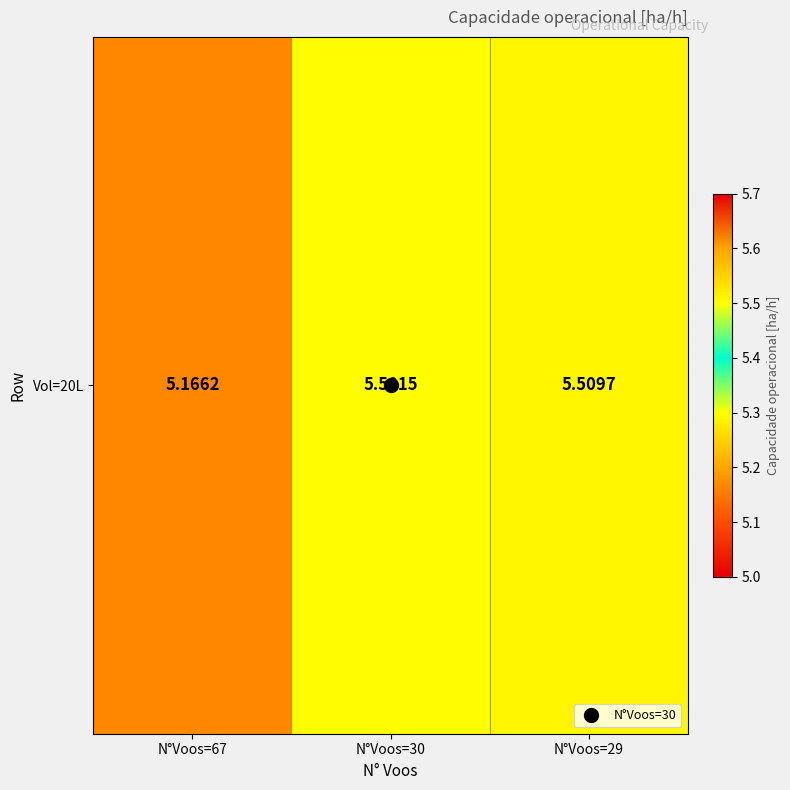

List the labels in order of value, smallest first.

N°Voos=67, N°Voos=30, N°Voos=29